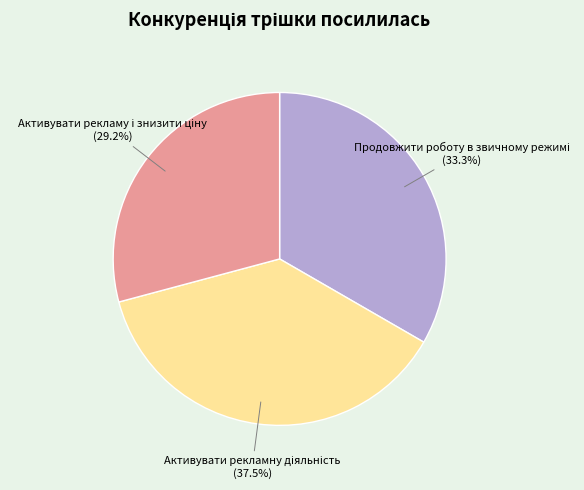

Is there any slice that represents more than half of the pie?

No